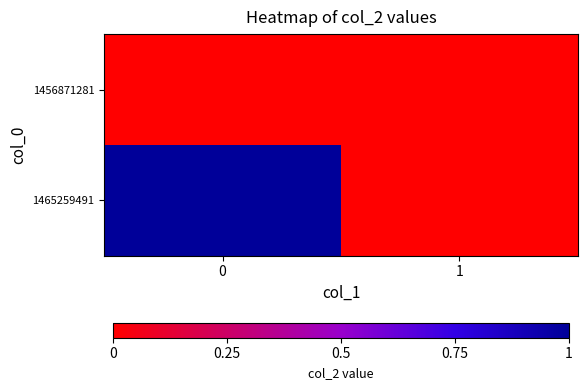

Reading right to left, list all the values displayed in this chart.

1456871281: 1=0	0=0
1465259491: 1=0	0=1